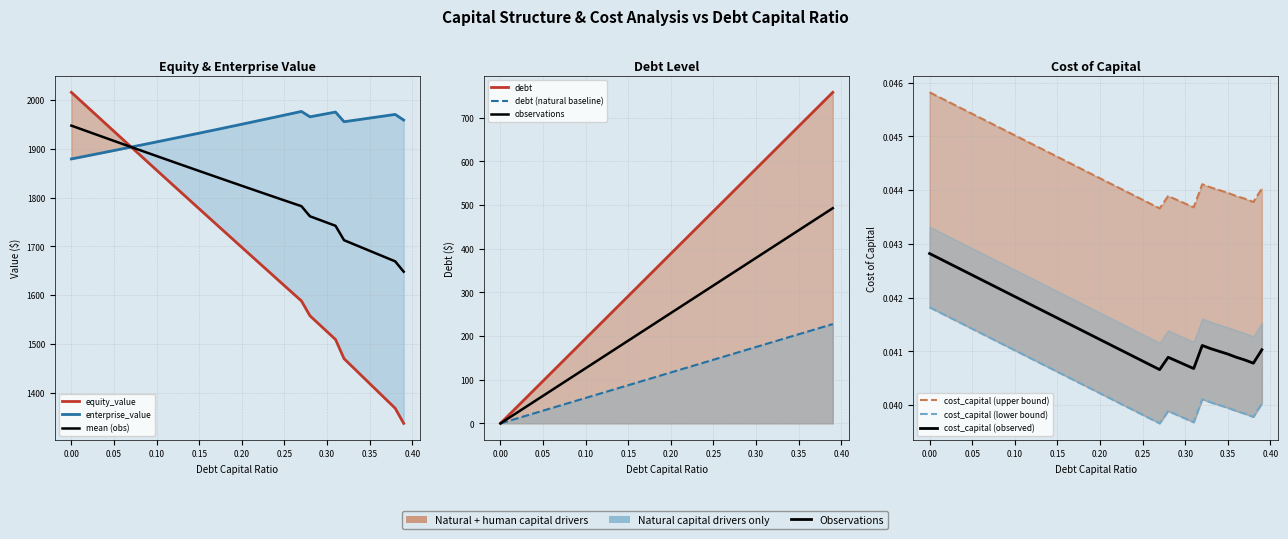

How many interior local peaks does the enterprise_value series have?

3